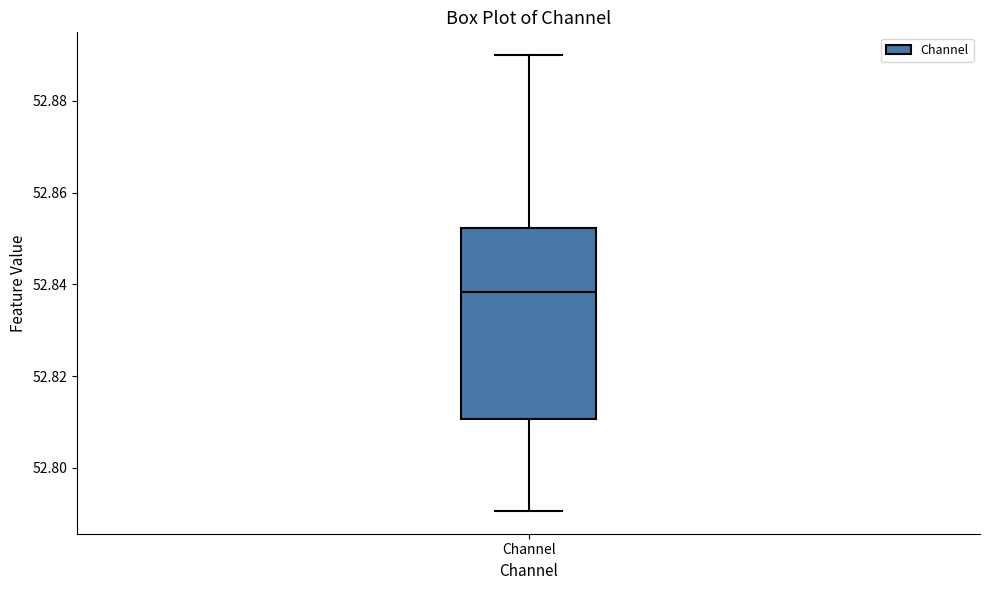

Transcribe this box plot: give where the median line is, the range the box spans, and where the two whiskers end, as read against the y-axis. The values are not printed on the chart, so give them approximately, as read against the axis.

median 52.838, box 52.810 to 52.852, whiskers 52.790 to 52.890